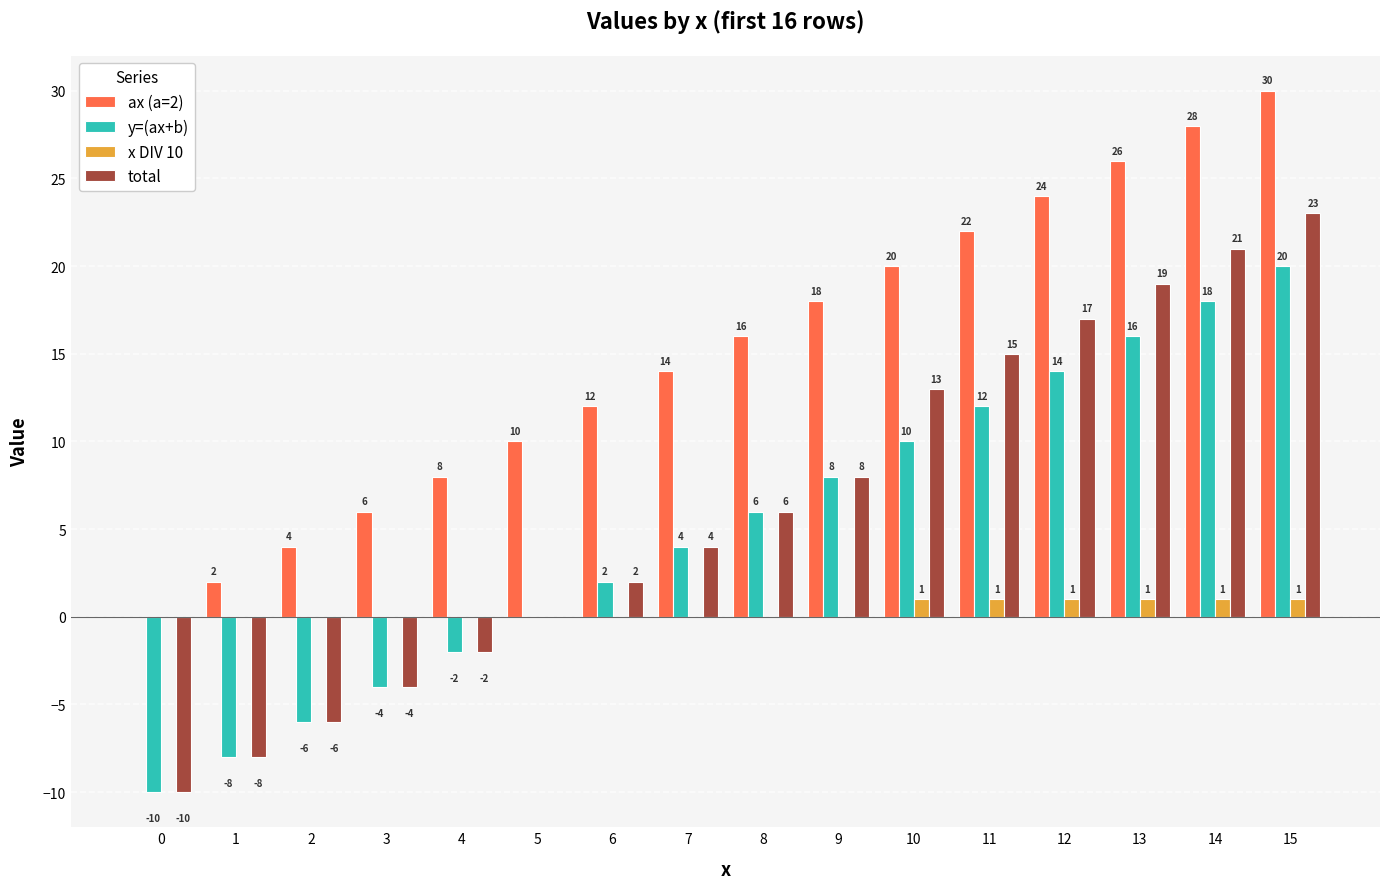

At which category is the sum across all series the highest?

15